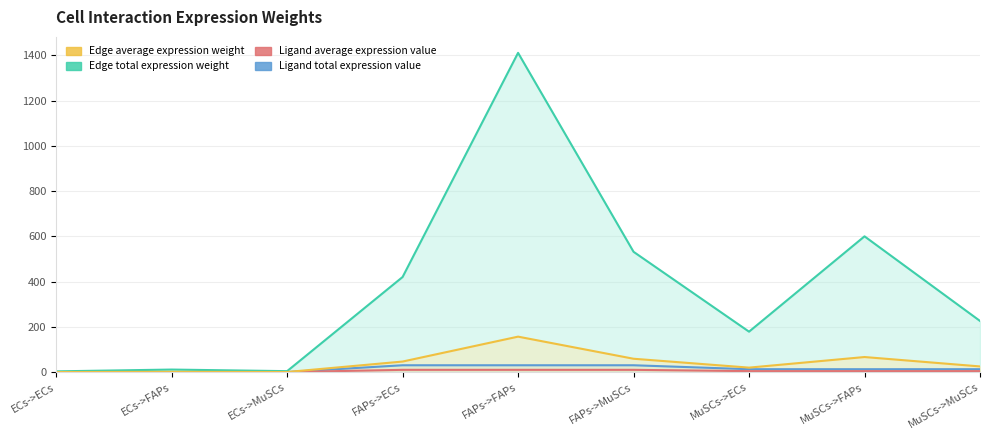

Which series has the widest spread of values?

Edge average expression weight